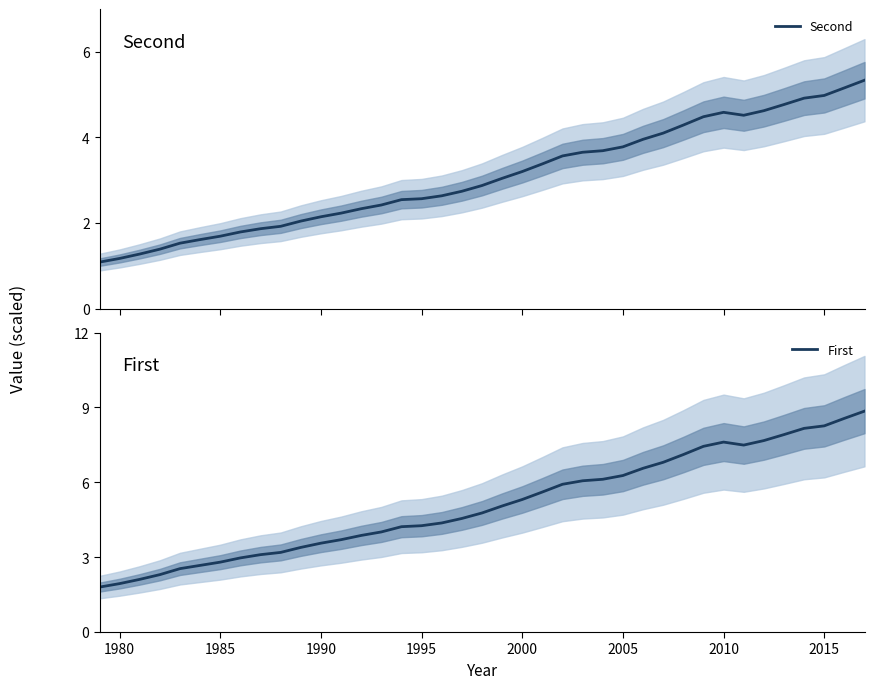

What is the average value of the First series?

5.1